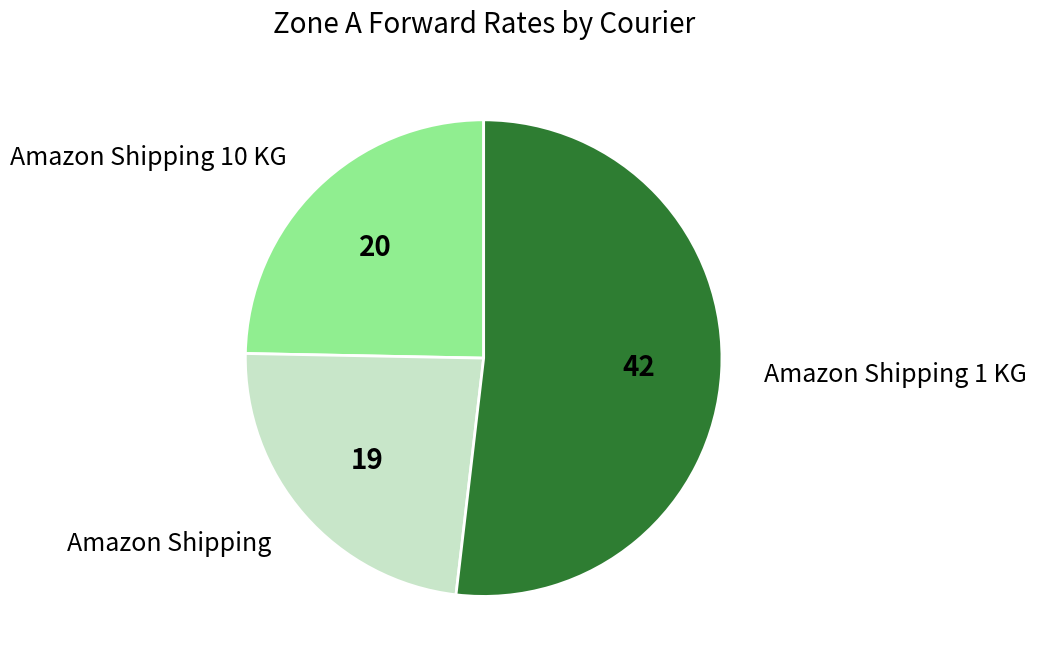

How many slices are in this pie chart?

3